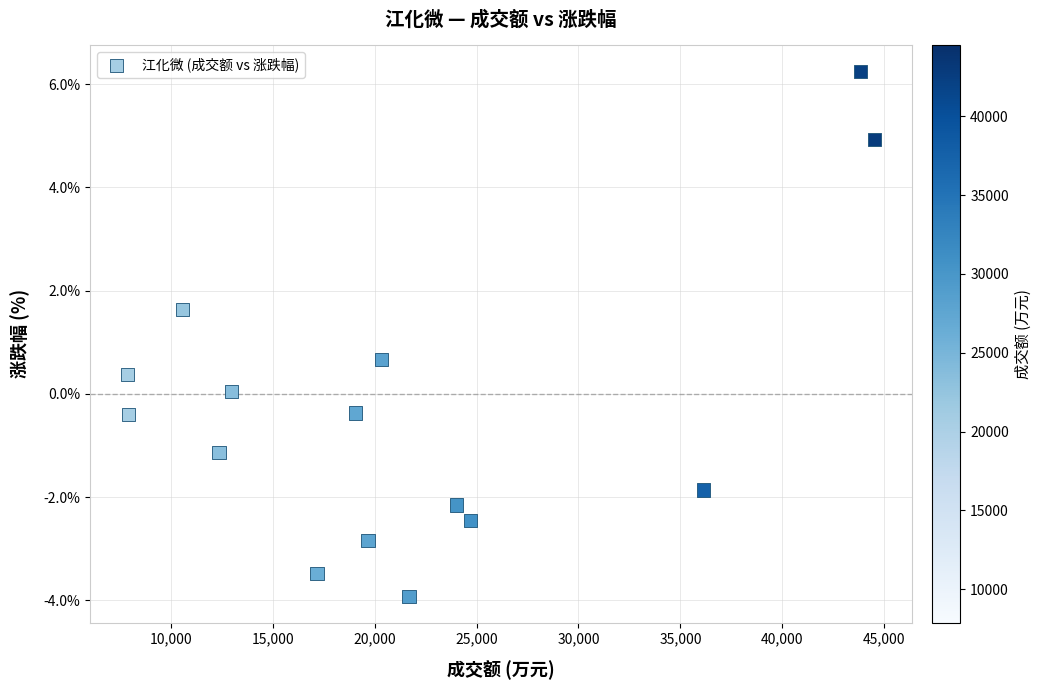

What is the range of Y values (max minus min)?

10.2